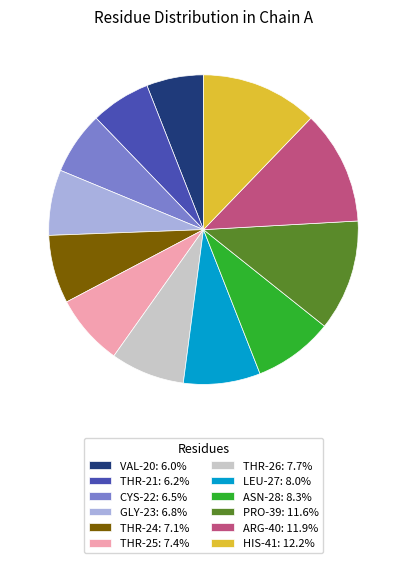

How many slices are in this pie chart?

12